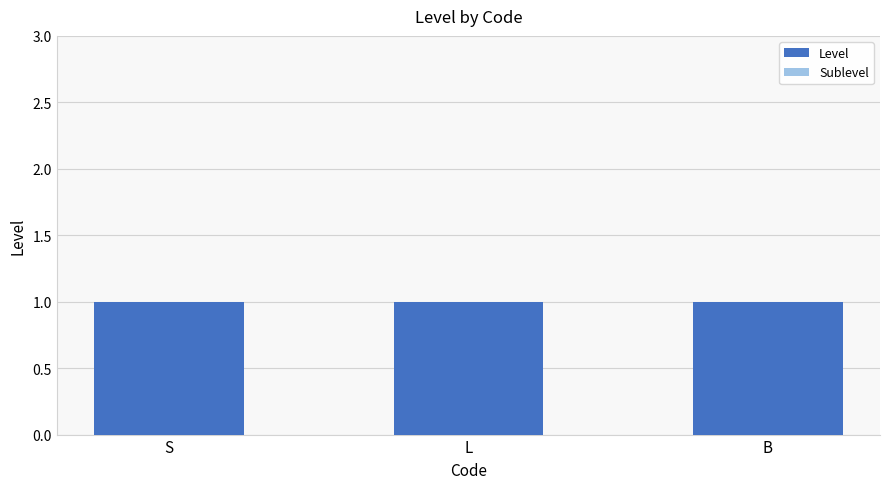

Which category has the lowest value in the Sublevel series?

S